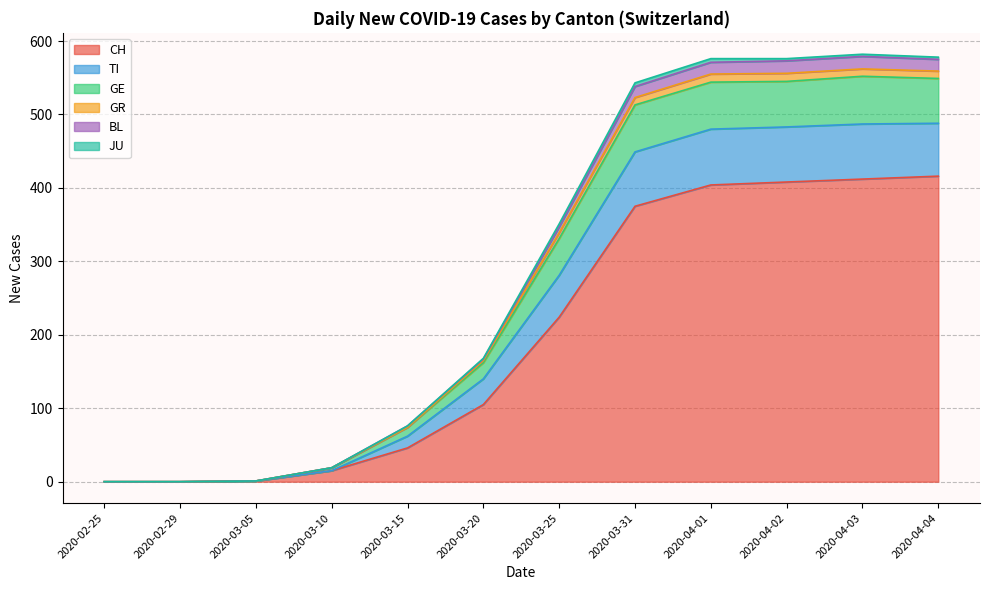

Where is CH nearest to the value 208?

2020-03-25